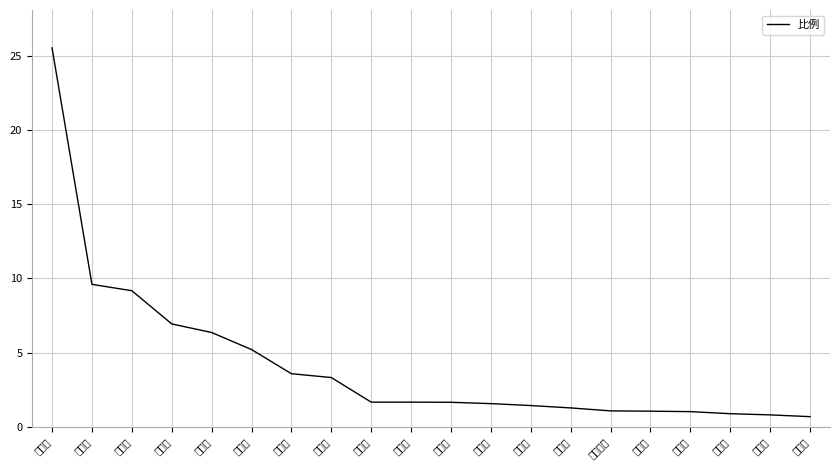

List the labels in order of value, smallest first.

上海市, 保定市, 临沂市, 济宁市, 烟台市, 石家庄市, 邢台市, 廊坊市, 淄博市, 潍坊市, 泰安市, 东营市, 青岛市, 滨州市, 聊城市, 沧州市, 北京市, 衡水市, 天津市, 济南市